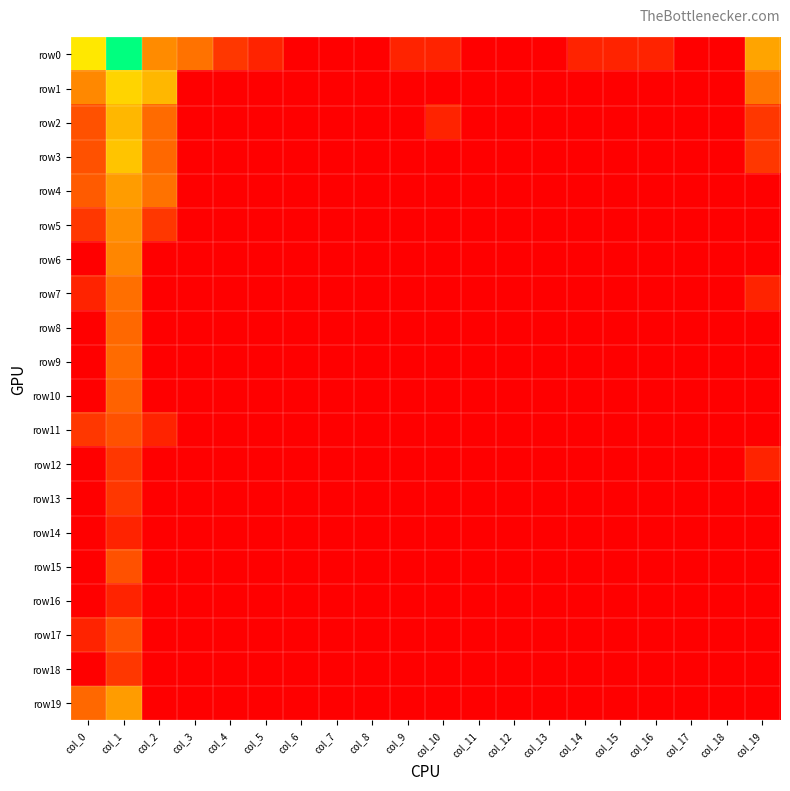

How many distinct data groups are displayed?

20